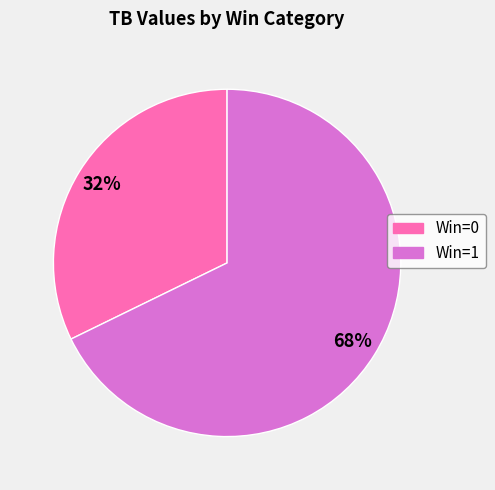

Is there any slice that represents more than half of the pie?

Yes